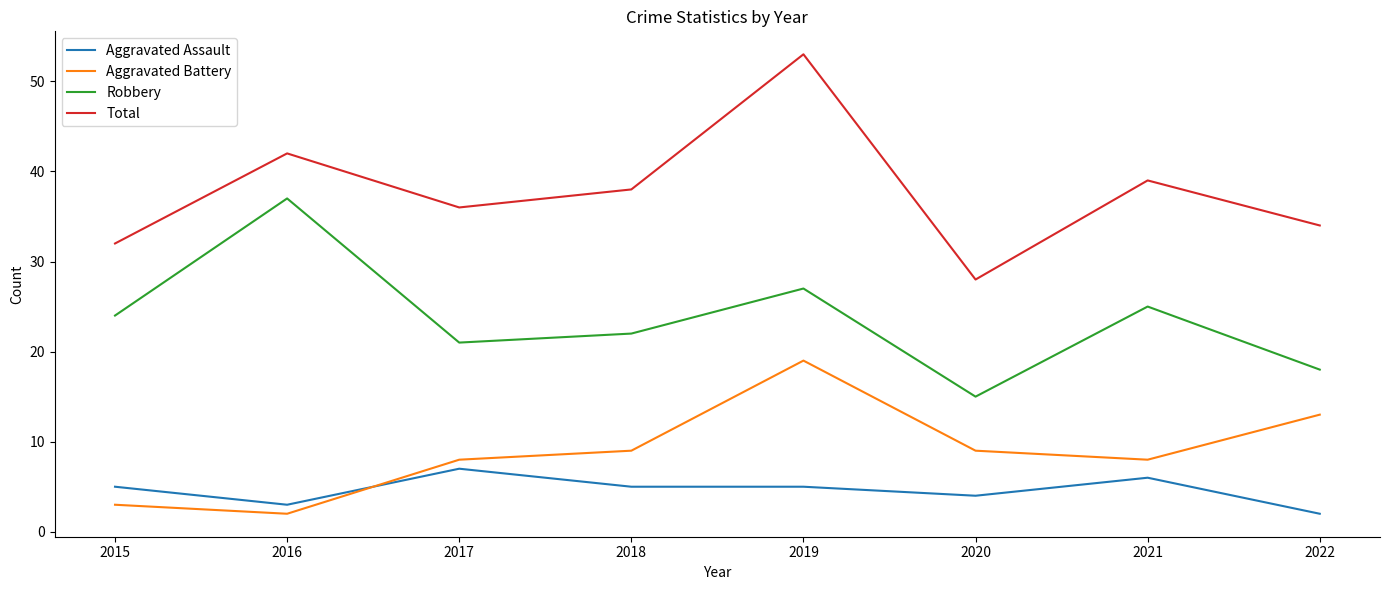

Between 2016 and 2022, which series saw the biggest shift?

Robbery